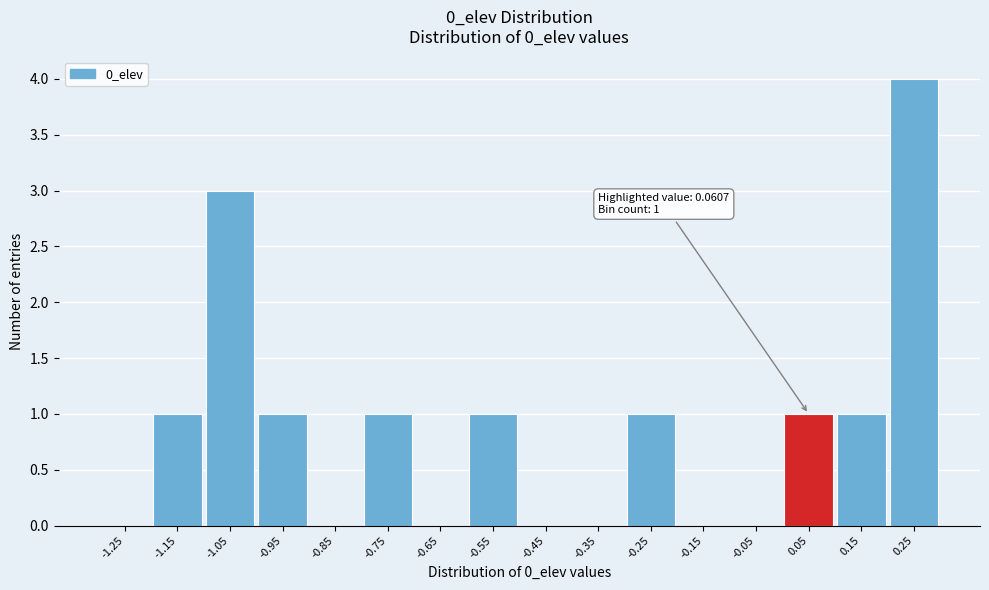

Reading left to right, list all the values displayed in this chart.

-1.25=0	-1.15=1	-1.05=3	-0.95=1	-0.85=0	-0.75=1	-0.65=0	-0.55=1	-0.45=0	-0.35=0	-0.25=1	-0.15=0	-0.05=0	0.05=1	0.15=1	0.25=4